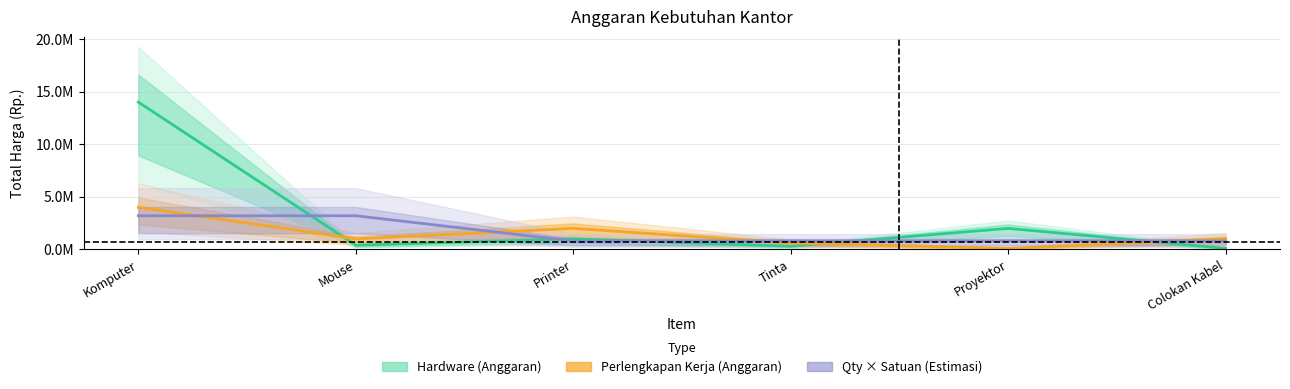

Where does the Perlengkapan Kerja (Anggaran) series first go above 1000000?

Komputer